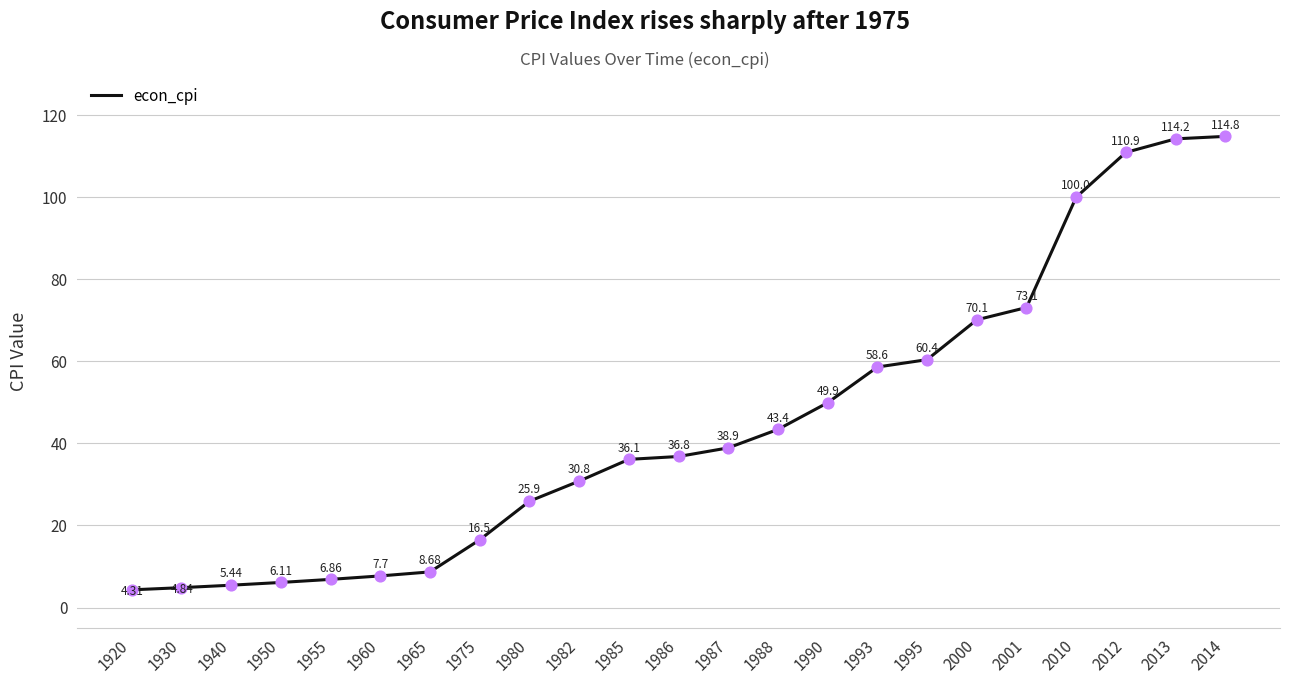

Which has a higher value, 1930 or 2000?

2000